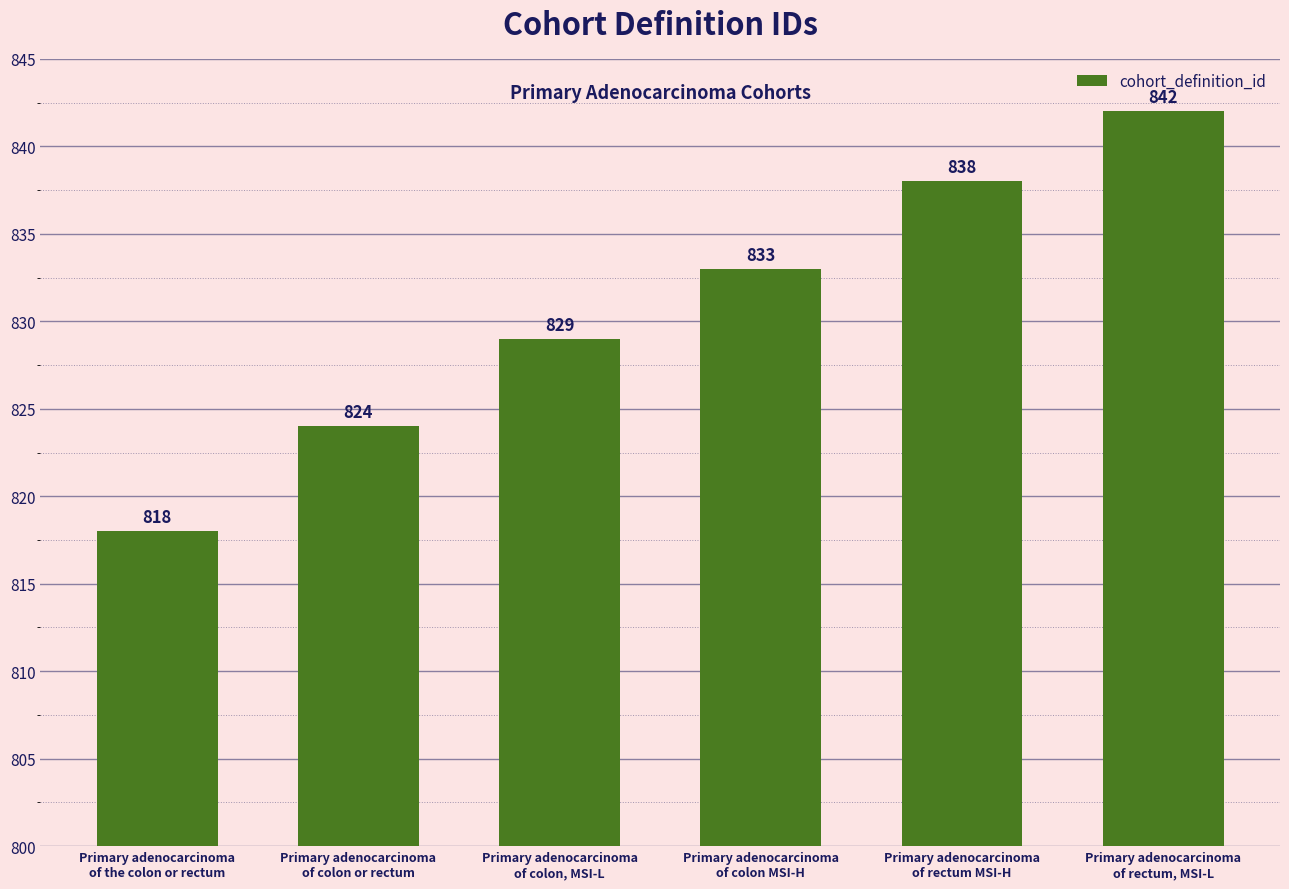

Count the values in the range 824 to 838.

4